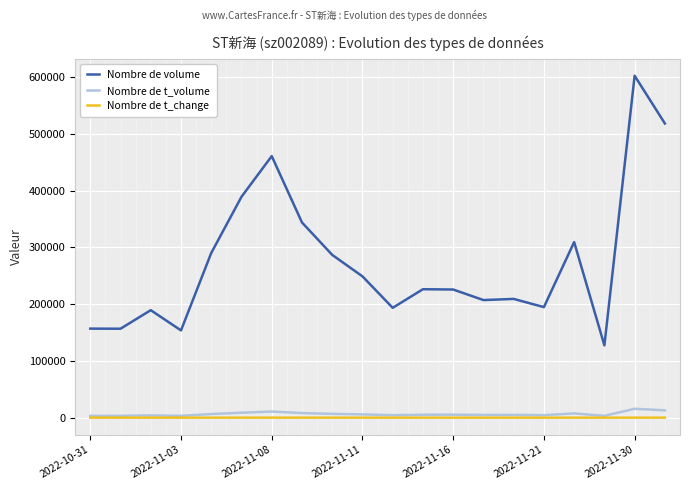

True or false: Nombre de volume and Nombre de t_volume cross at least once.

False